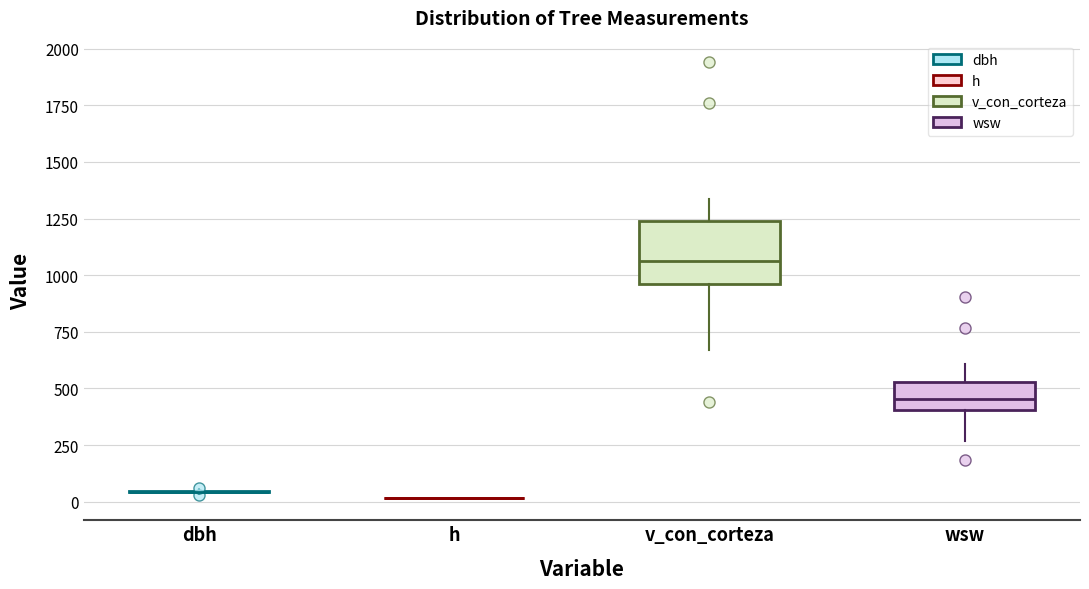

Reading left to right, read every box against the y-axis: the position of its median line, the range the box covers, and the ends of its whiskers. The values are not printed on the chart, so give them approximately, as read against the axis.

dbh: box collapsed to a line at 50, whiskers 50 to 50
h: box collapsed to a line at 0, whiskers 0 to 0
v_con_corteza: median 1050, box 950 to 1250, whiskers 650 to 1350
wsw: median 450, box 400 to 550, whiskers 250 to 600